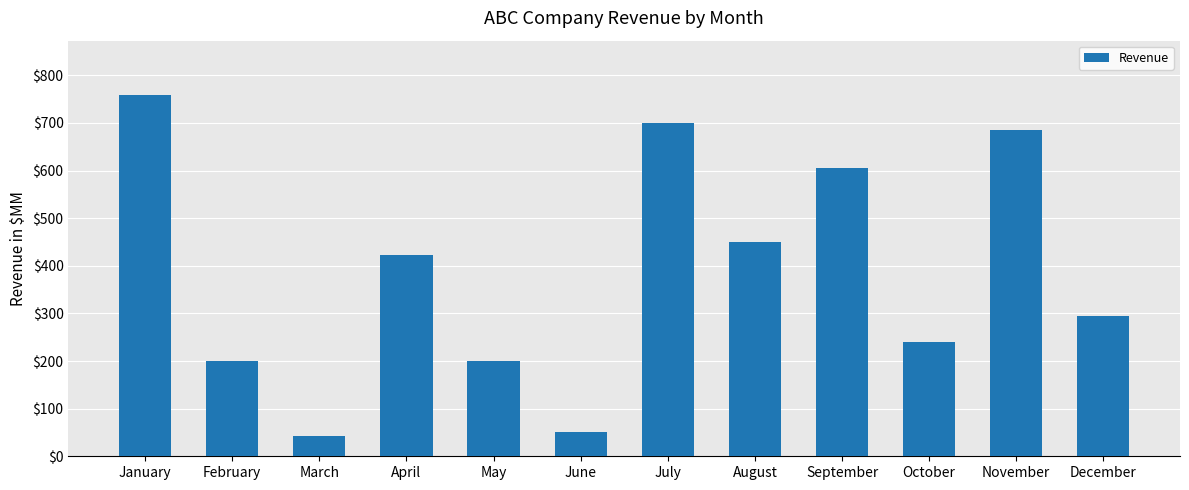

How many bars are there in total?

12